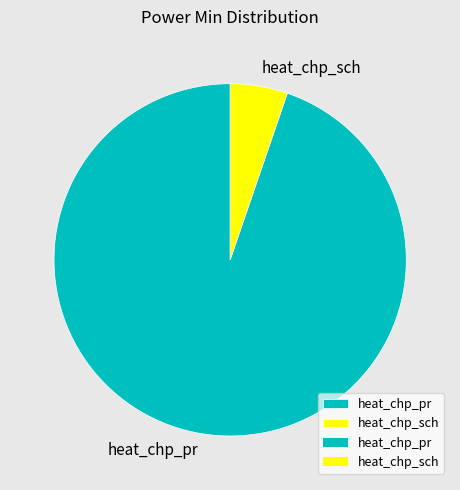

How many segments does this pie chart have?

2